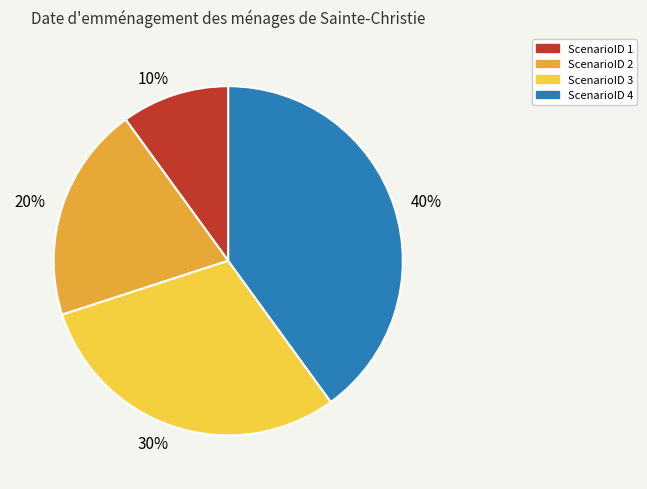

How many slices are in this pie chart?

4